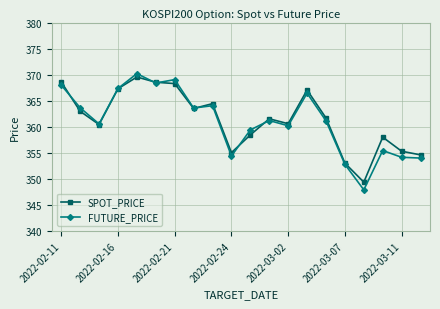

What is the value of the SPOT_PRICE point at the 15th from the left?

361.7